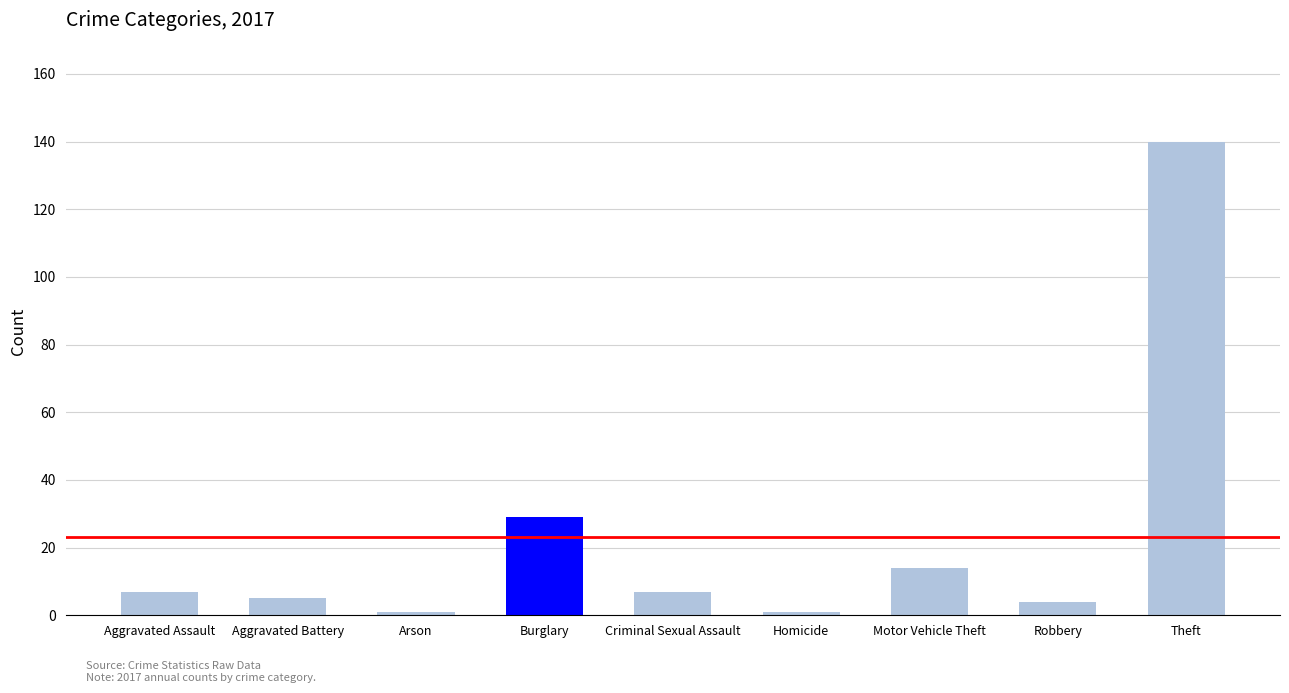

Which category has the highest value across all series?

Theft